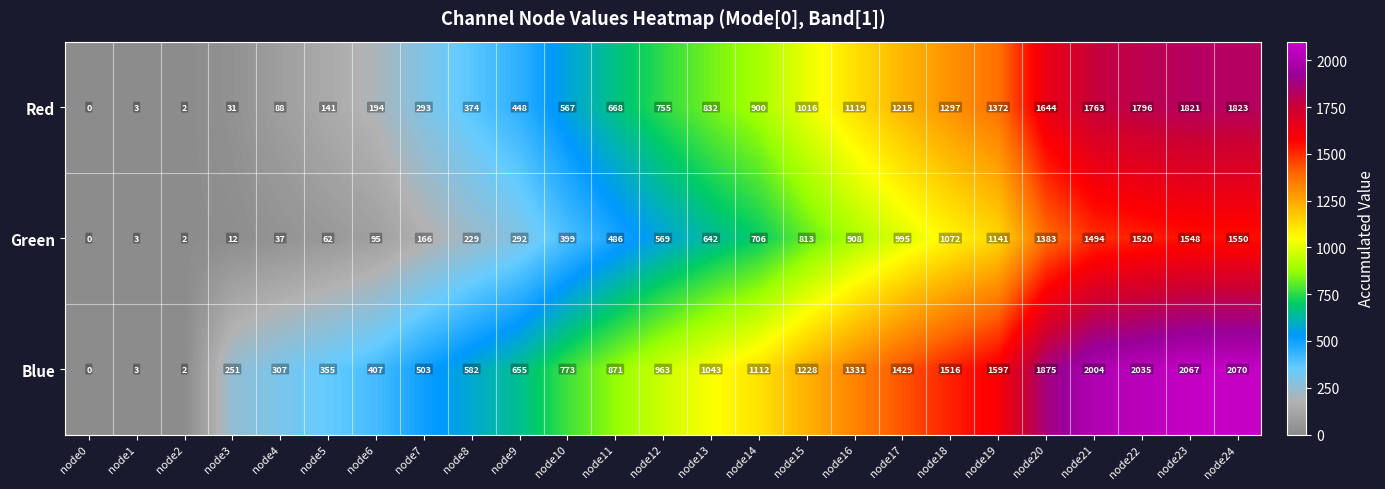

Rank the series by their maximum value, from highest to lowest.

Blue, Red, Green